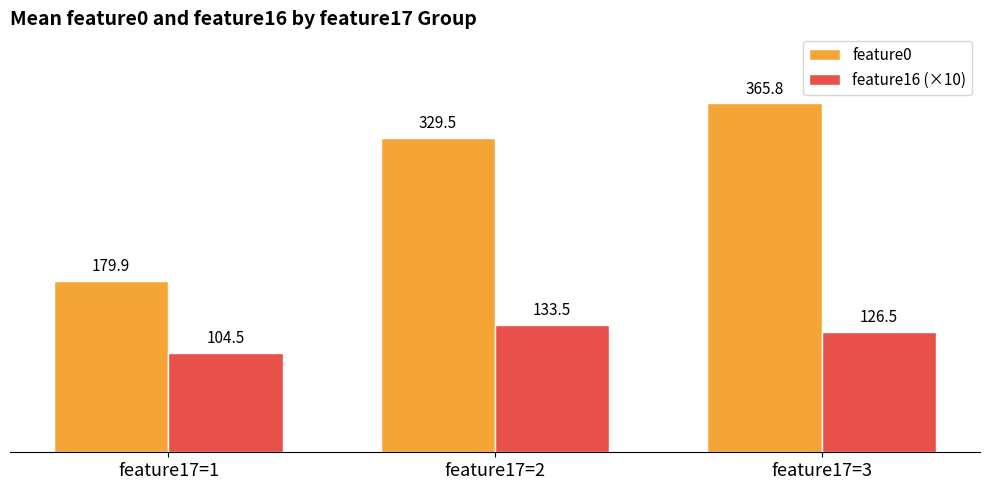

Reading right to left, extract all data points from this chart.

feature0: 365.8	329.5	179.9
feature16 (×10): 126.5	133.5	104.5